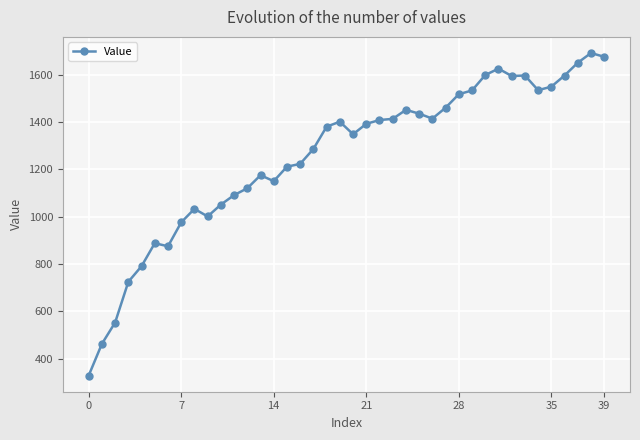

True or false: the data has more than 2 interior local peaks.

True